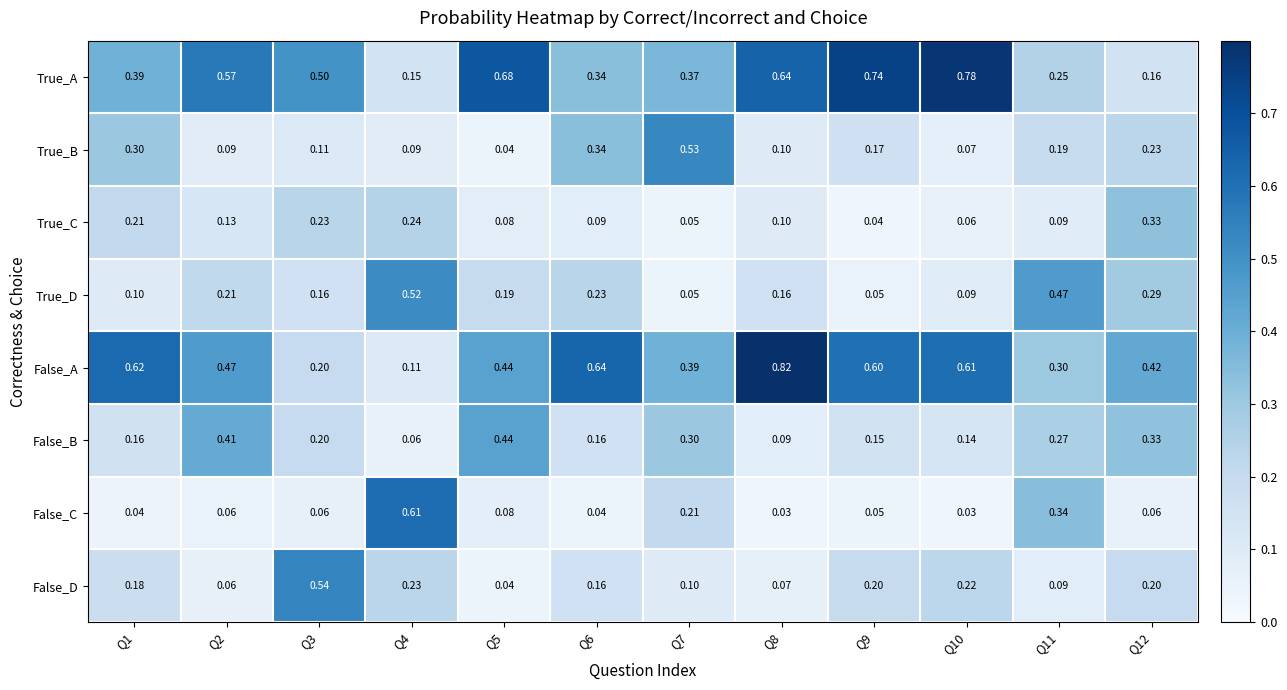

Which series has the largest total across all categories?

False_A